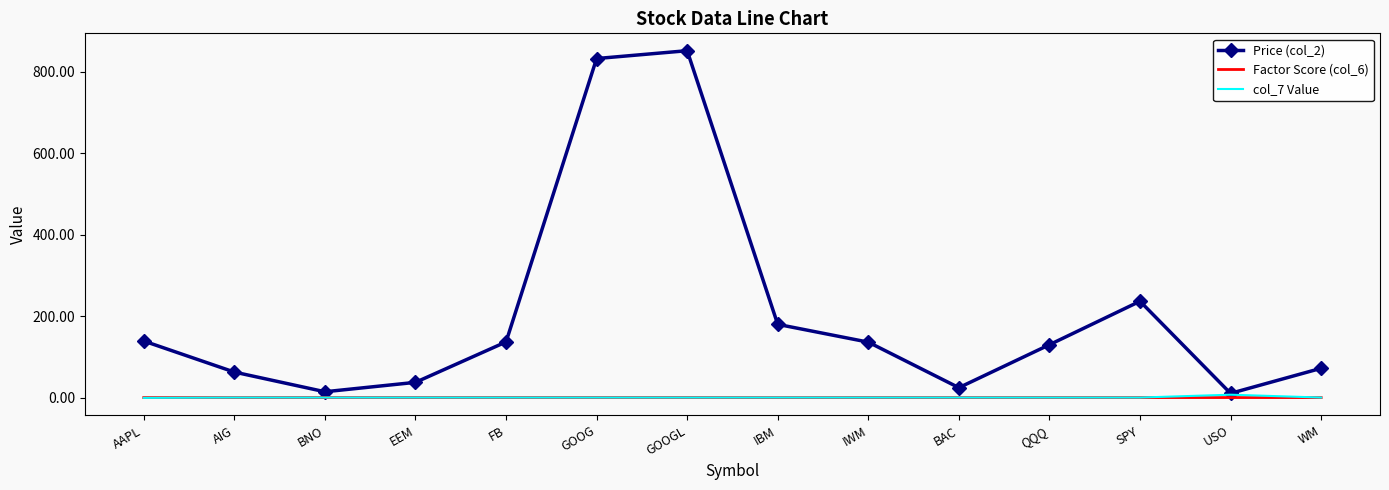

Which series has the largest range (max minus min)?

Price (col_2)